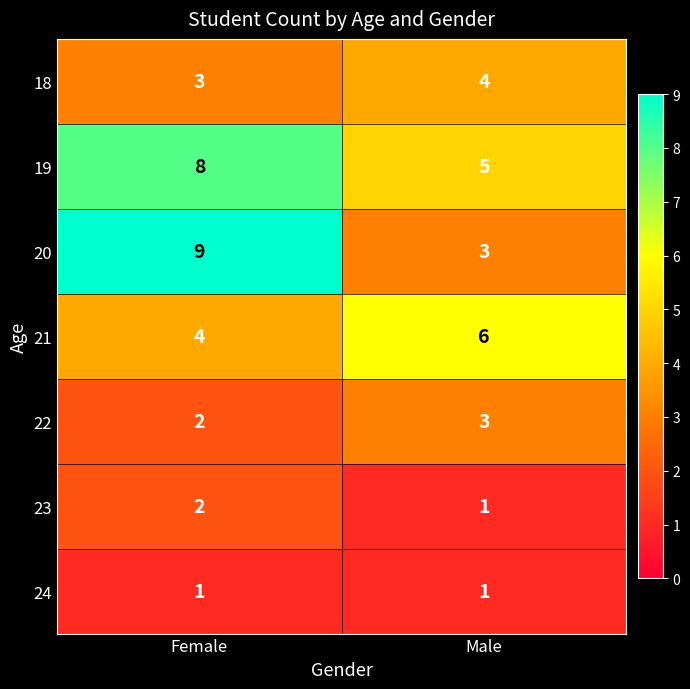

Which series changed the most between Female and Male?

20